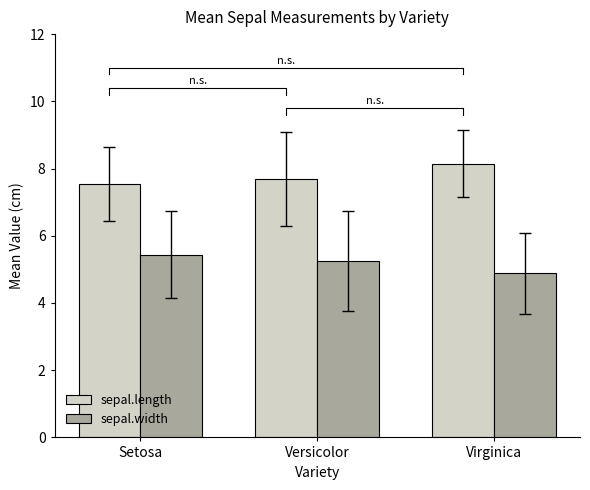

Which label corresponds to the largest value in the chart?

Virginica